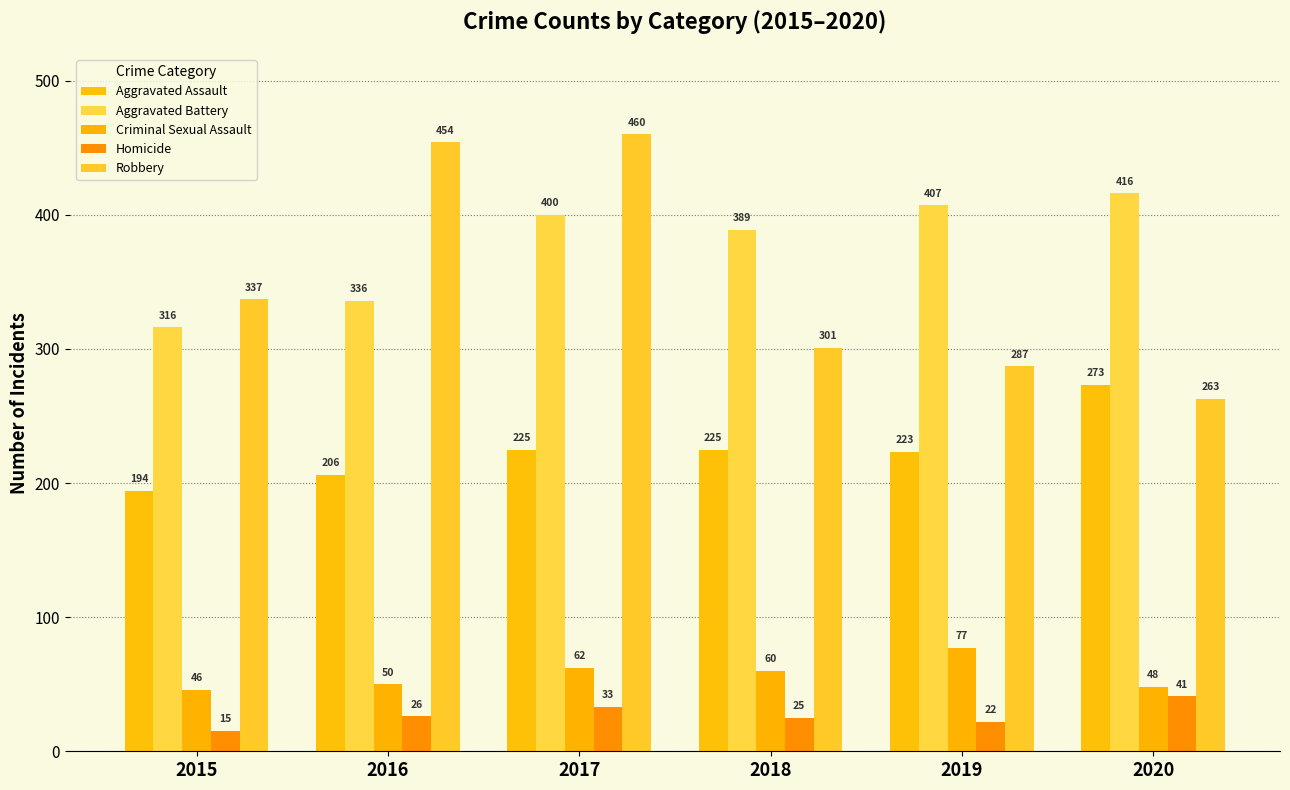

What is the difference between the second highest and second lowest values in the Homicide series?

11